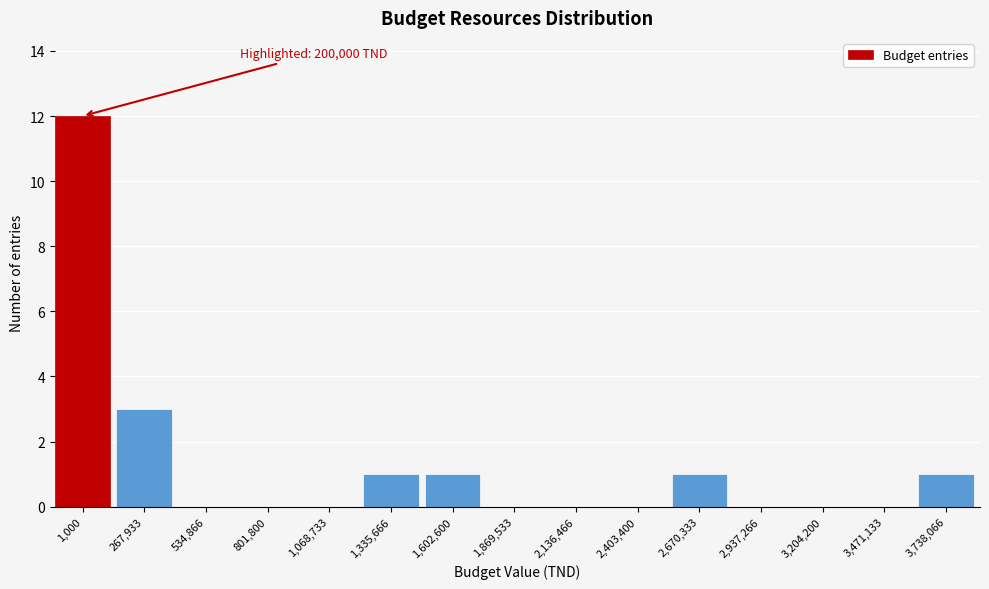

Reading right to left, transcribe all the data shown in this chart.

3,738,066=1	3,471,133=0	3,204,200=0	2,937,266=0	2,670,333=1	2,403,400=0	2,136,466=0	1,869,533=0	1,602,600=1	1,335,666=1	1,068,733=0	801,800=0	534,866=0	267,933=3	1,000=12